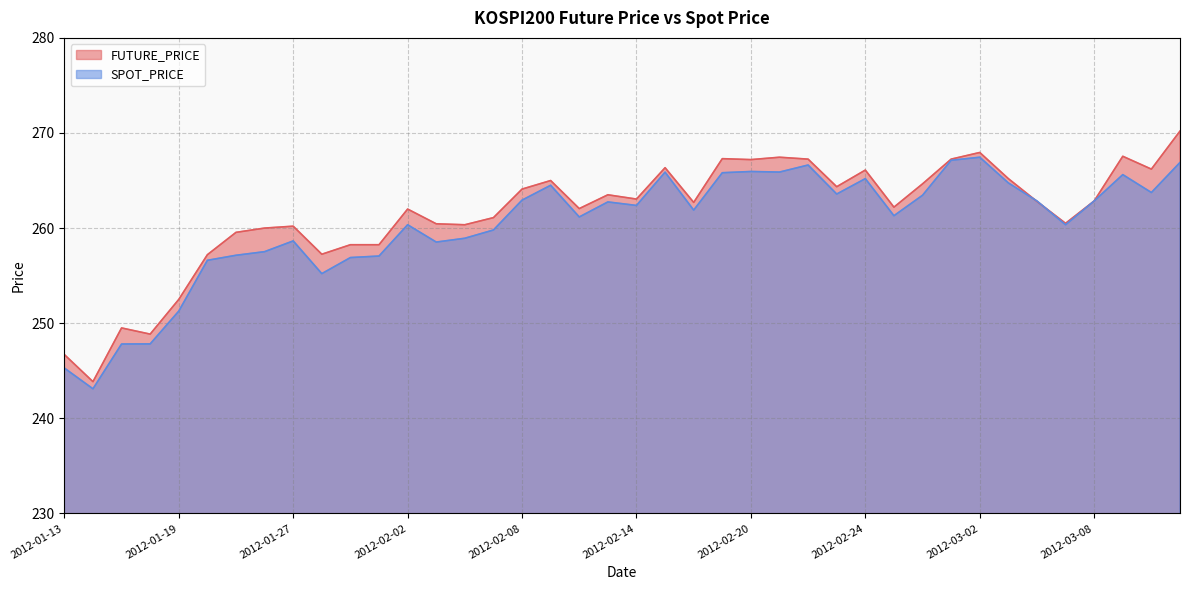

True or false: SPOT_PRICE has a value of 266.6 at 2012-02-22.

True